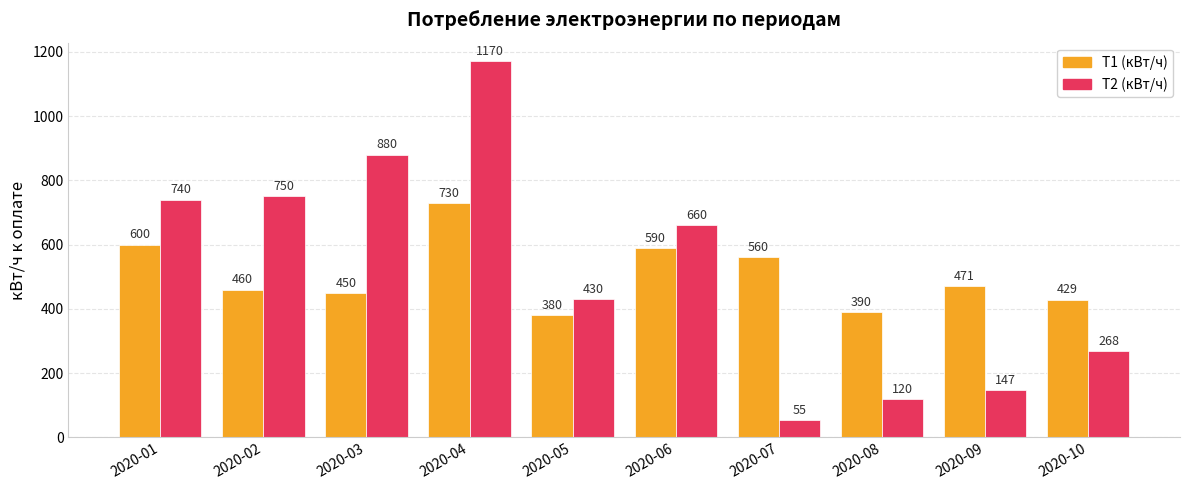

How many groups of bars are there?

10